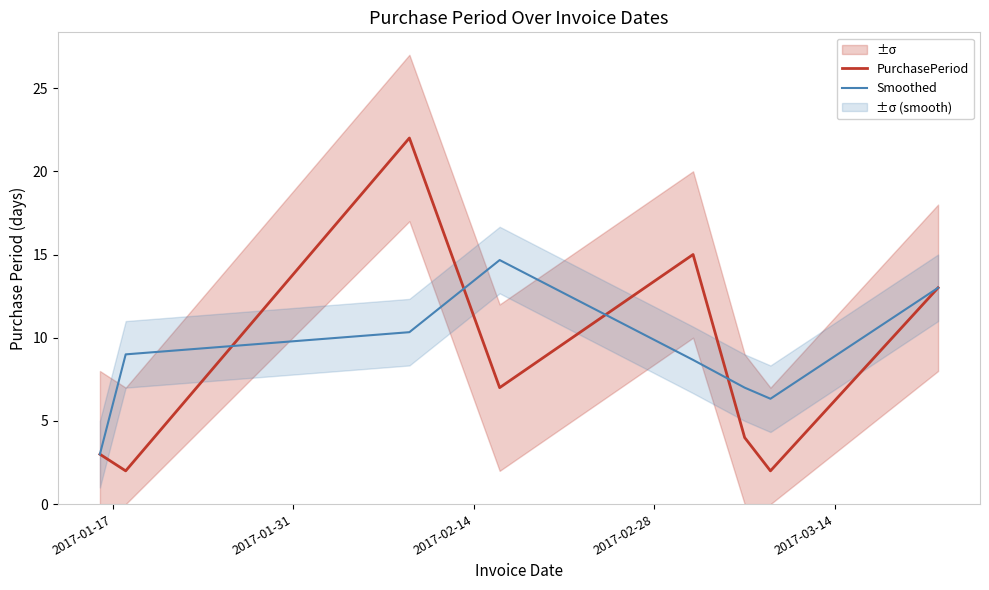

What is the maximum value for Smoothed?

14.7